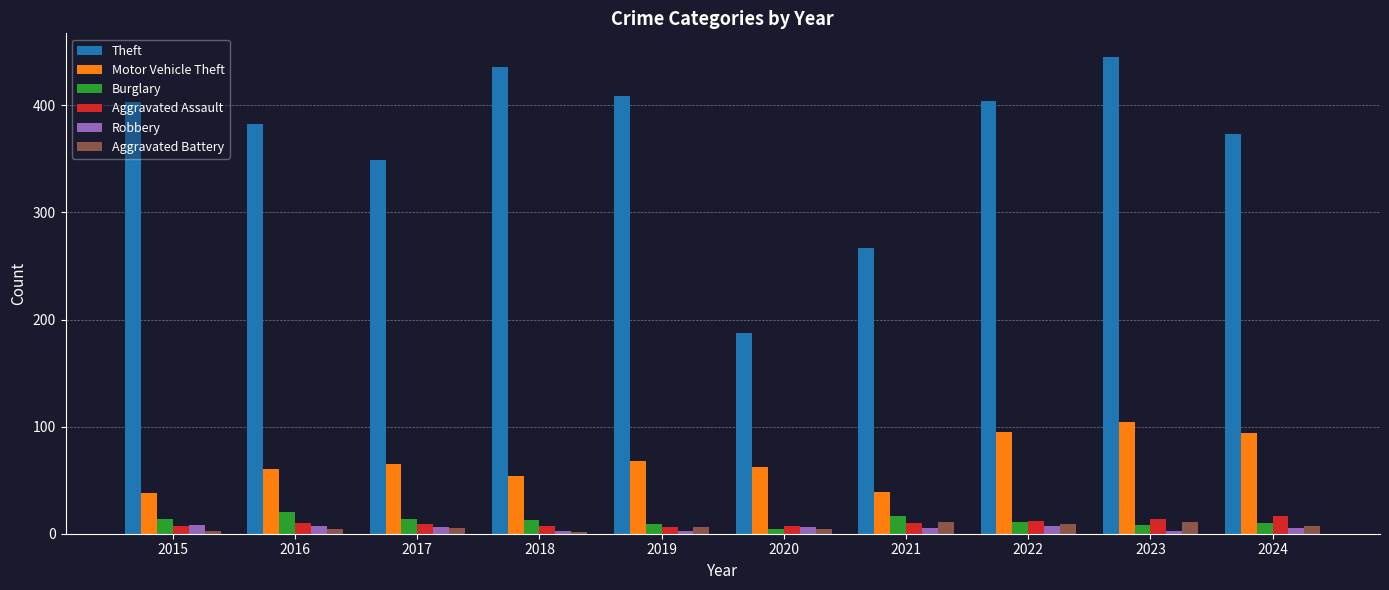

How many bars are there in total?

60